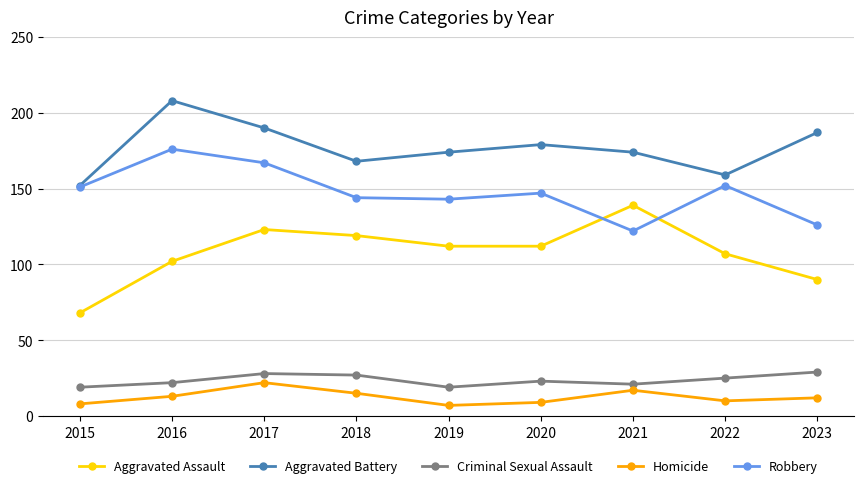

Between 2016 and 2021, which series saw the biggest shift?

Robbery